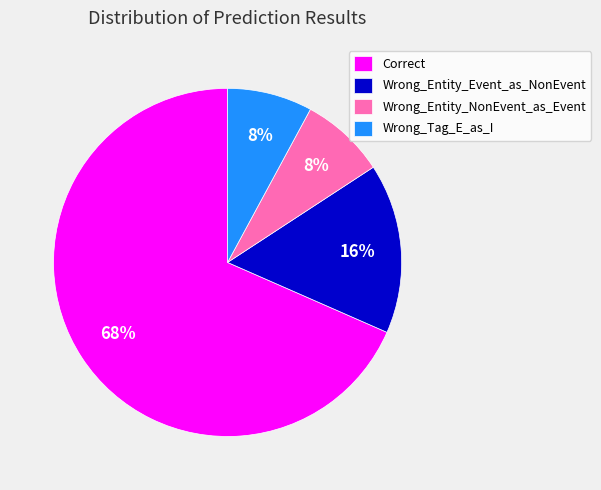

Which slice is the largest?

Correct